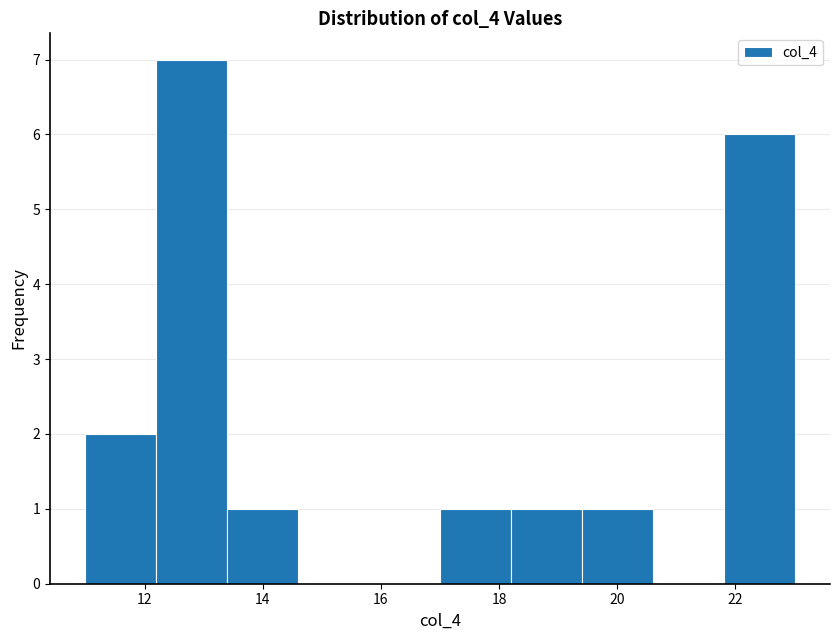

Reading left to right, transcribe this chart: for each bar, give the range it covers on the x-axis and its height. The values are not printed on the chart, so give them approximately, as read against the axis.

11.0 to 12.2: 2
12.2 to 13.4: 7
13.4 to 14.6: 1
14.6 to 15.8: 0
15.8 to 17.0: 0
17.0 to 18.2: 1
18.2 to 19.4: 1
19.4 to 20.6: 1
20.6 to 21.8: 0
21.8 to 23.0: 6